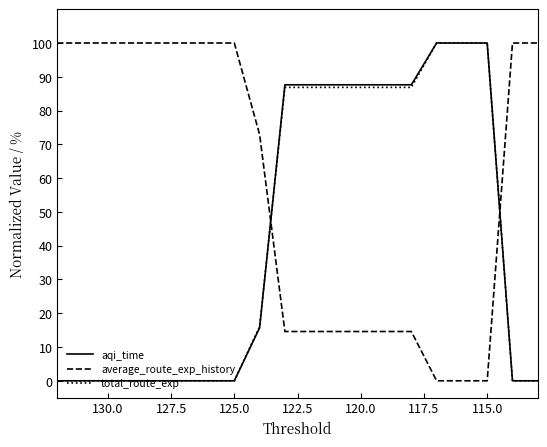

Which series has the largest range (max minus min)?

aqi_time